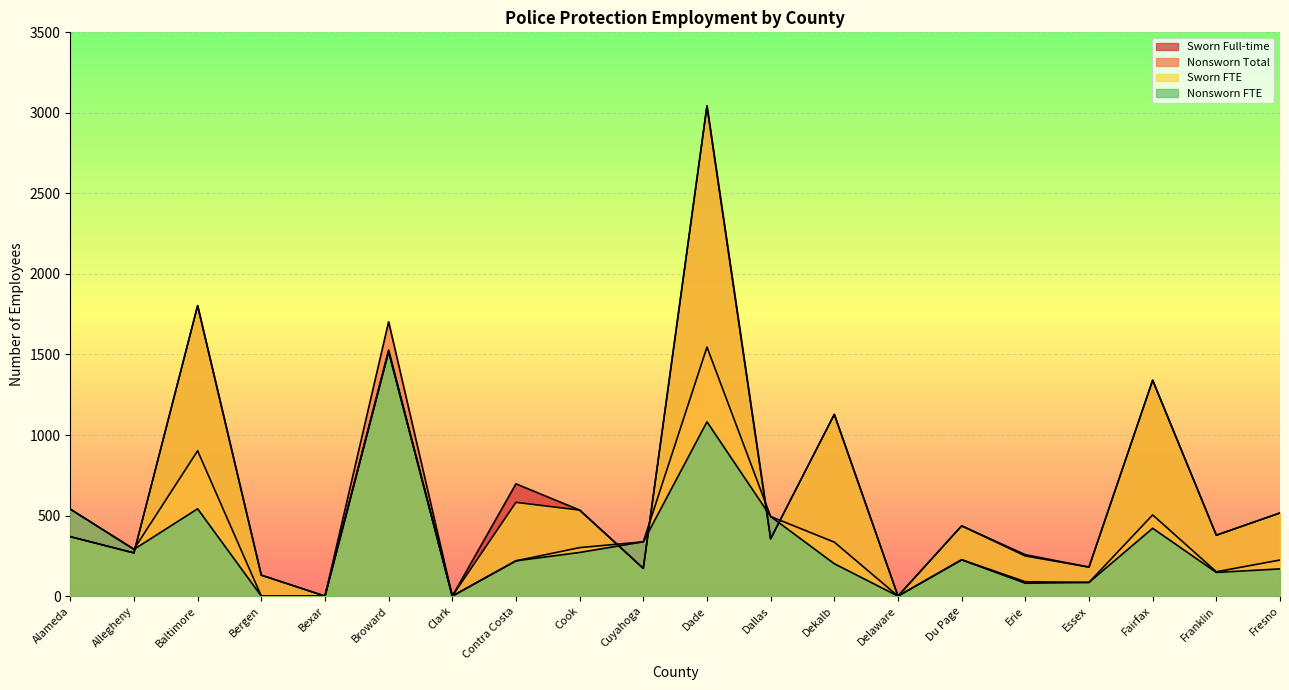

At which category is the sum across all series the highest?

Dade